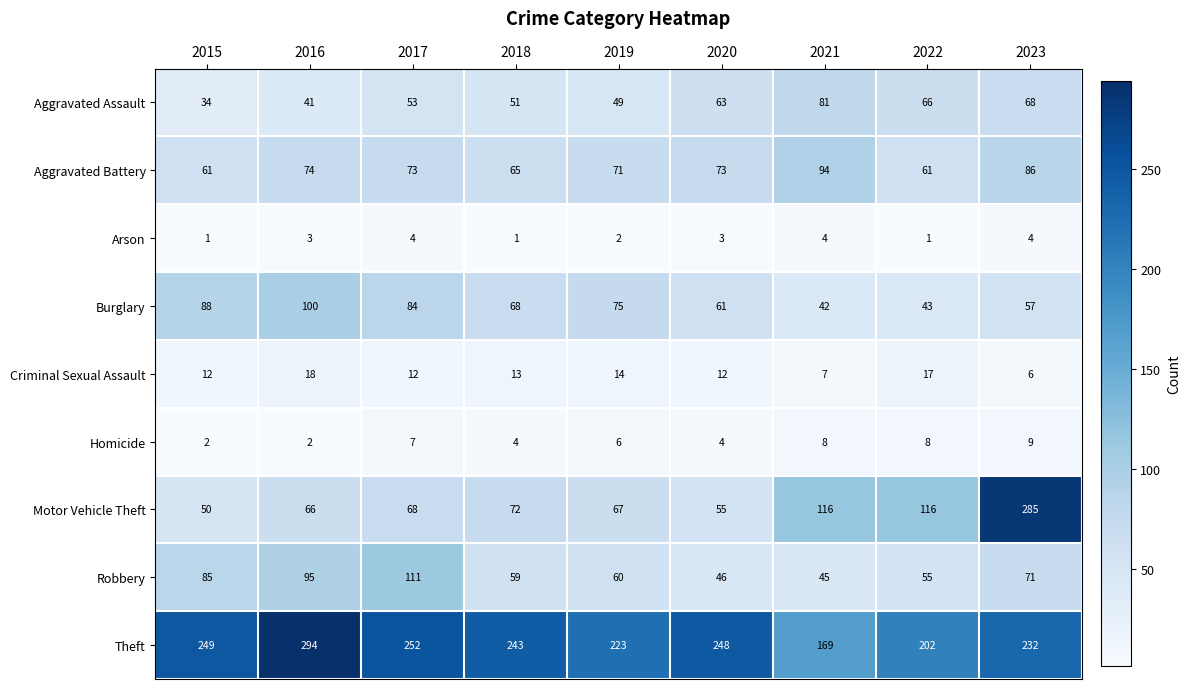

Where is Arson nearest to the value 2?

2019